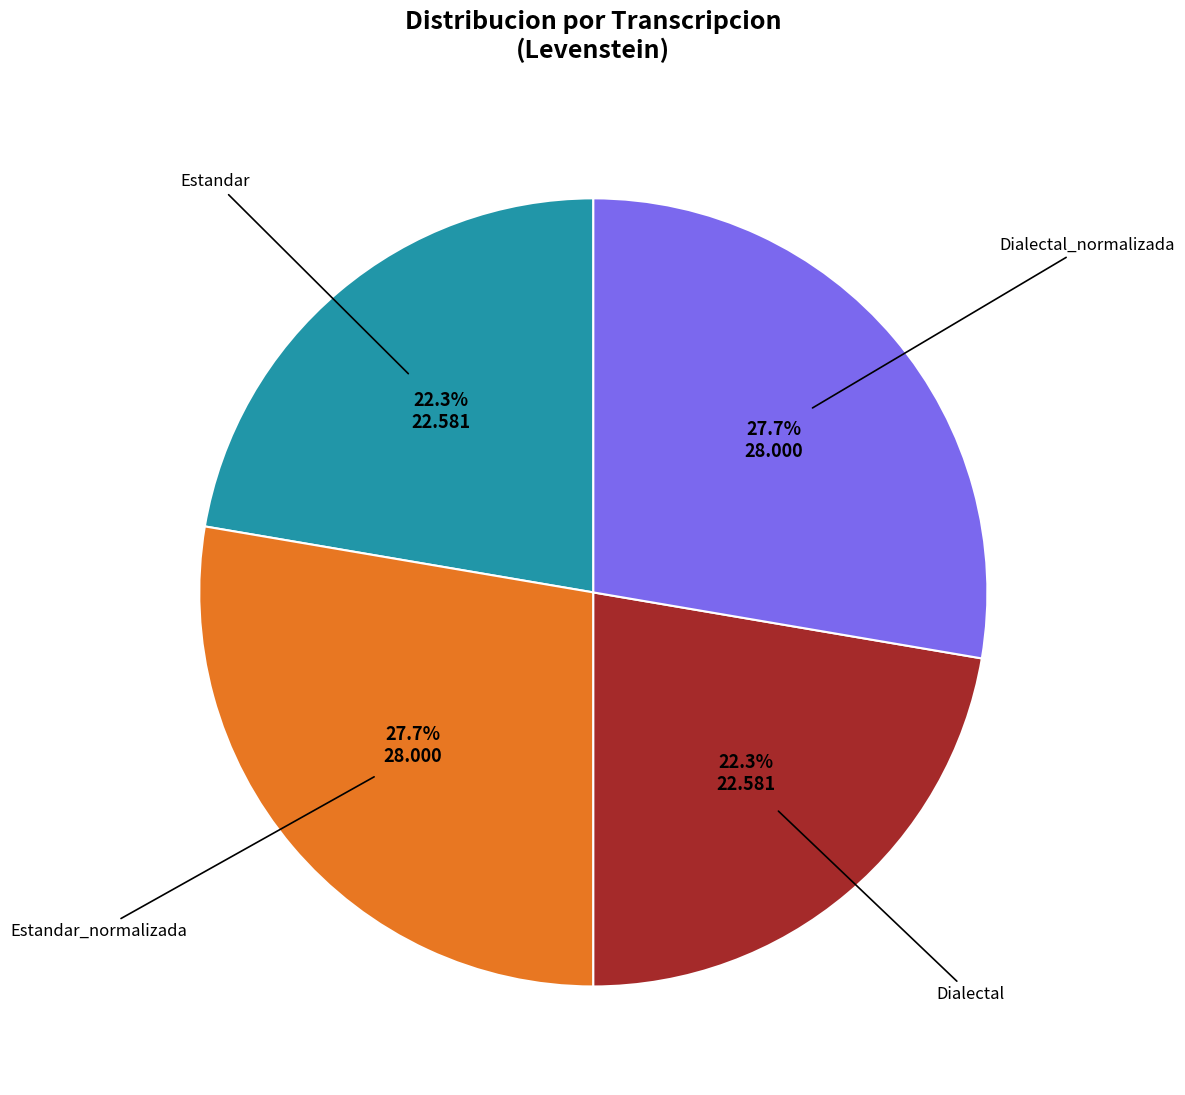

Is there any slice that represents more than half of the pie?

No